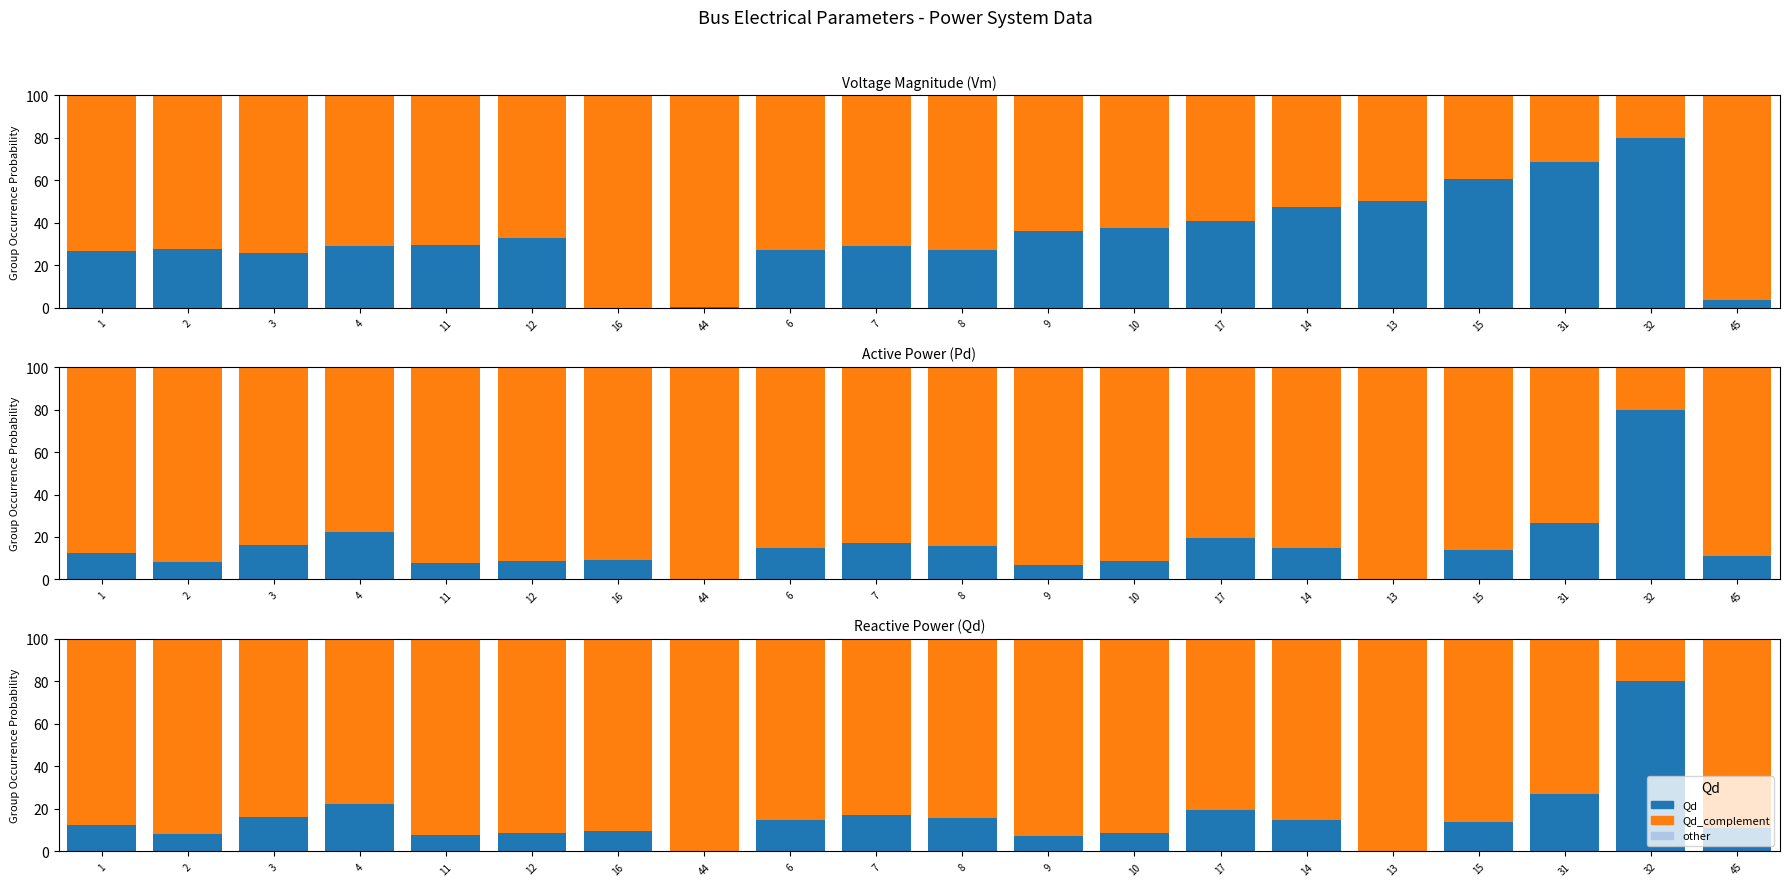

How many positive values does the Pd series have?

18